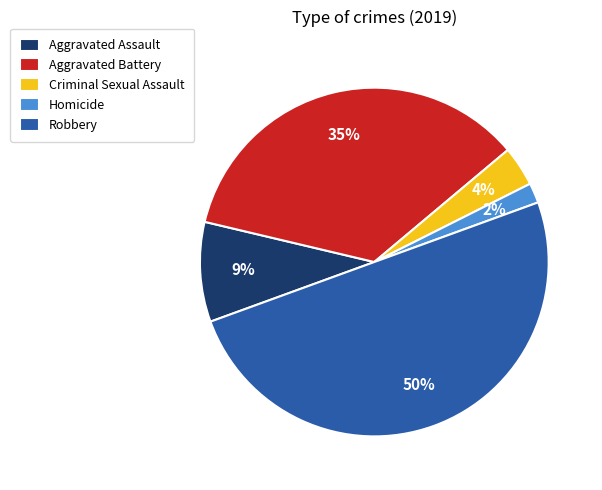

Which slice is the largest?

Robbery